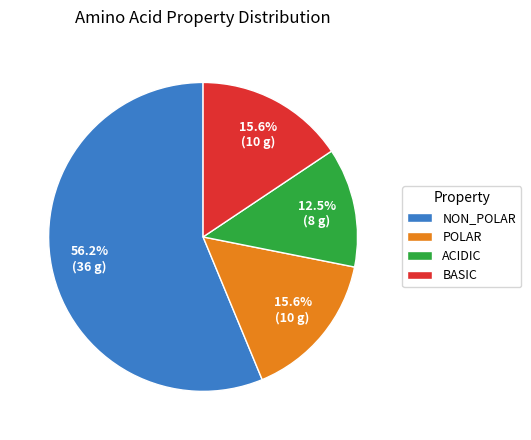

How many segments does this pie chart have?

4